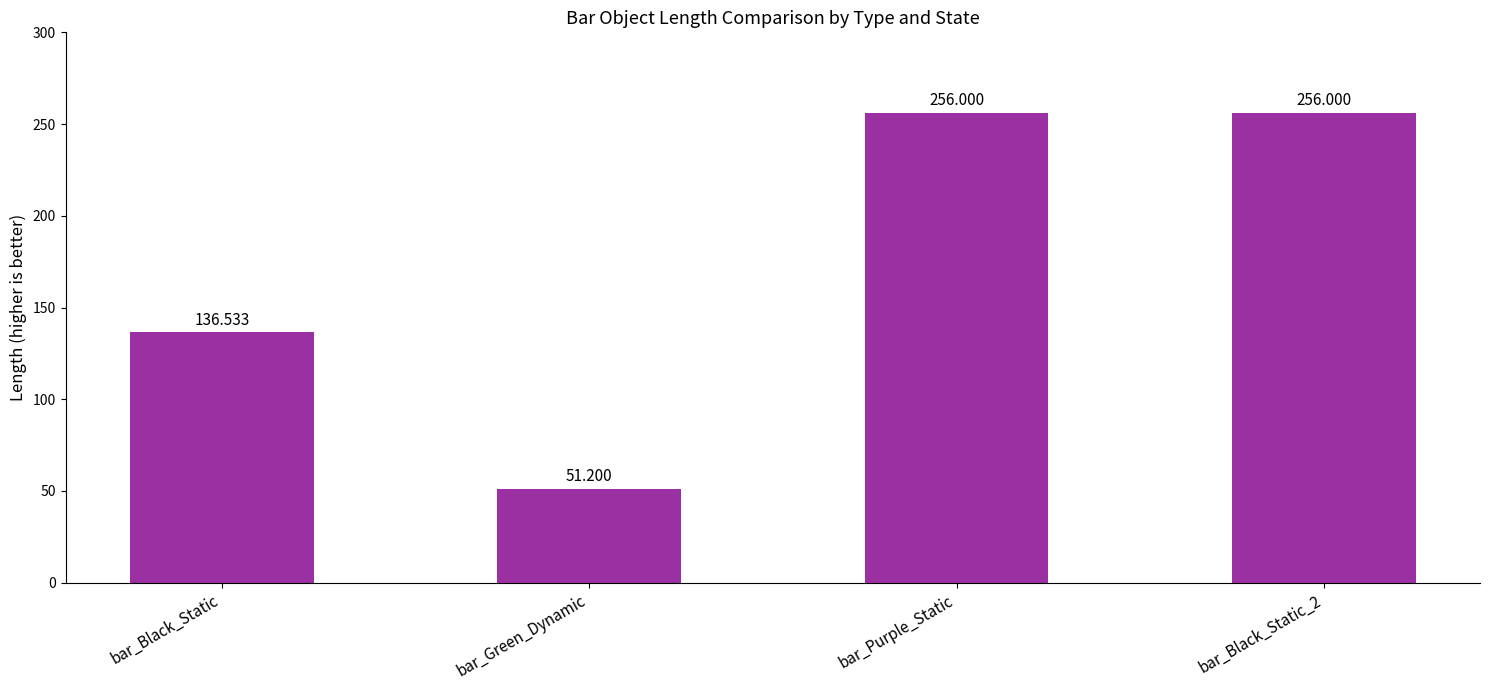

What is the difference between the maximum and minimum values?

204.8